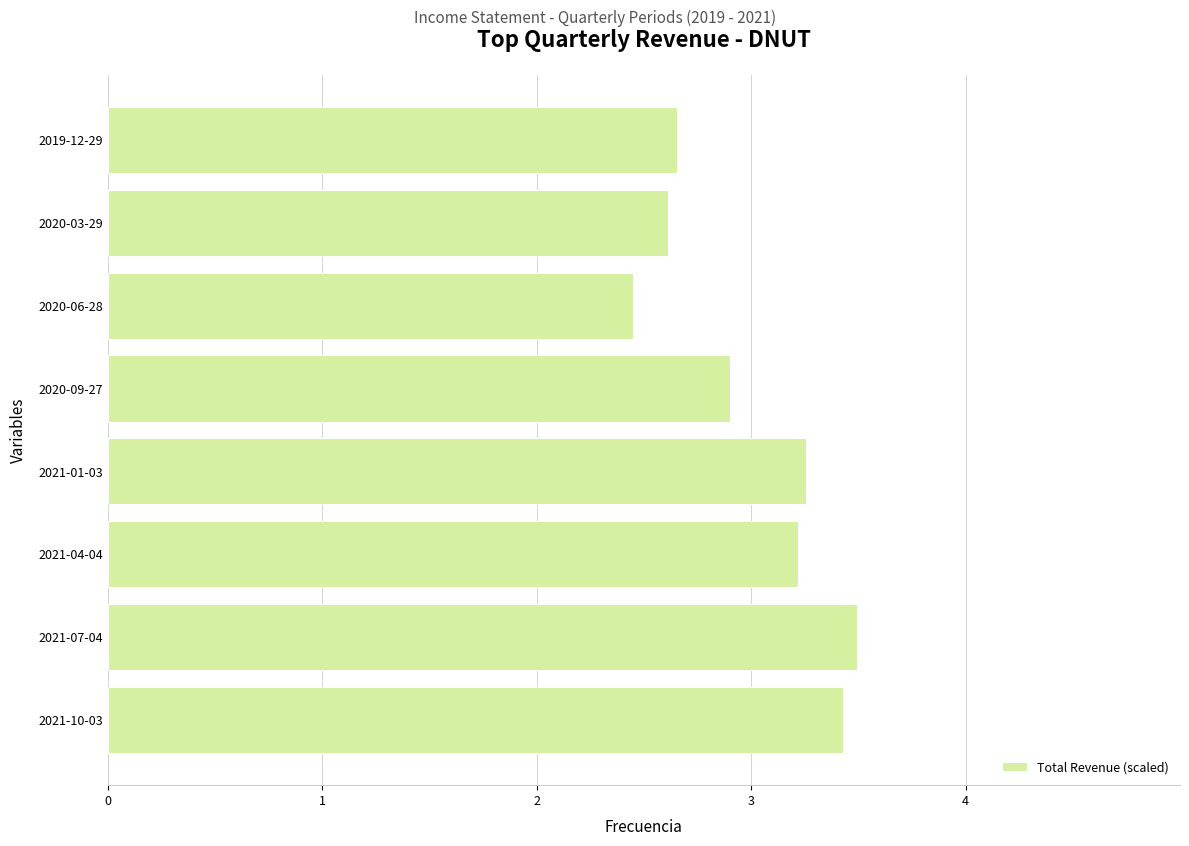

Count the number of categories in the chart.

8